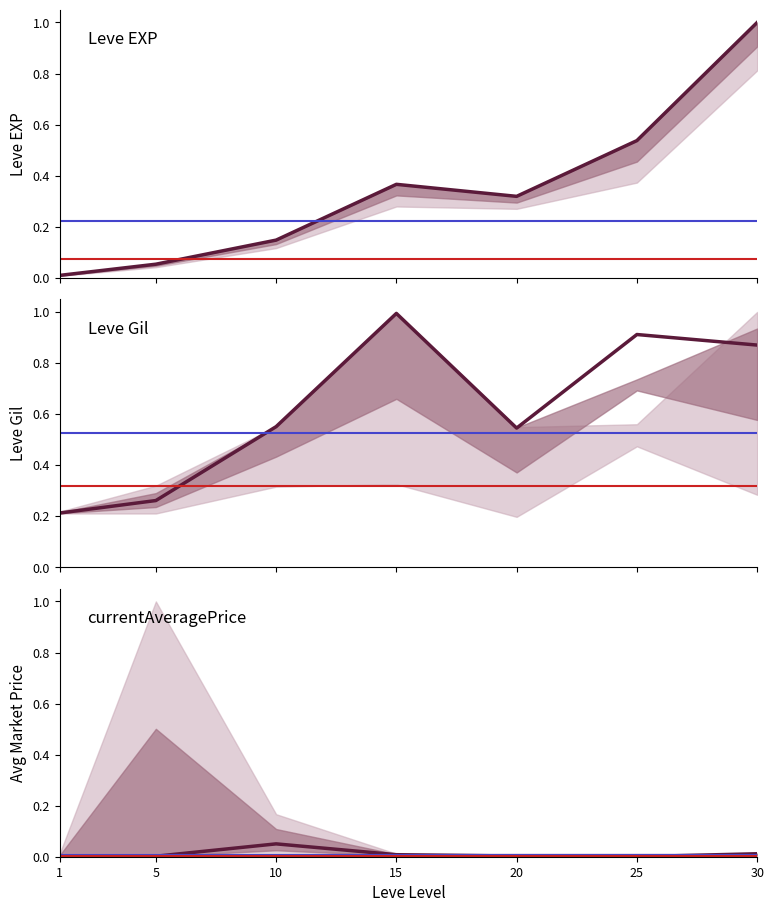

What is the difference between the maximum and minimum values in the currentAveragePrice series?

0.1